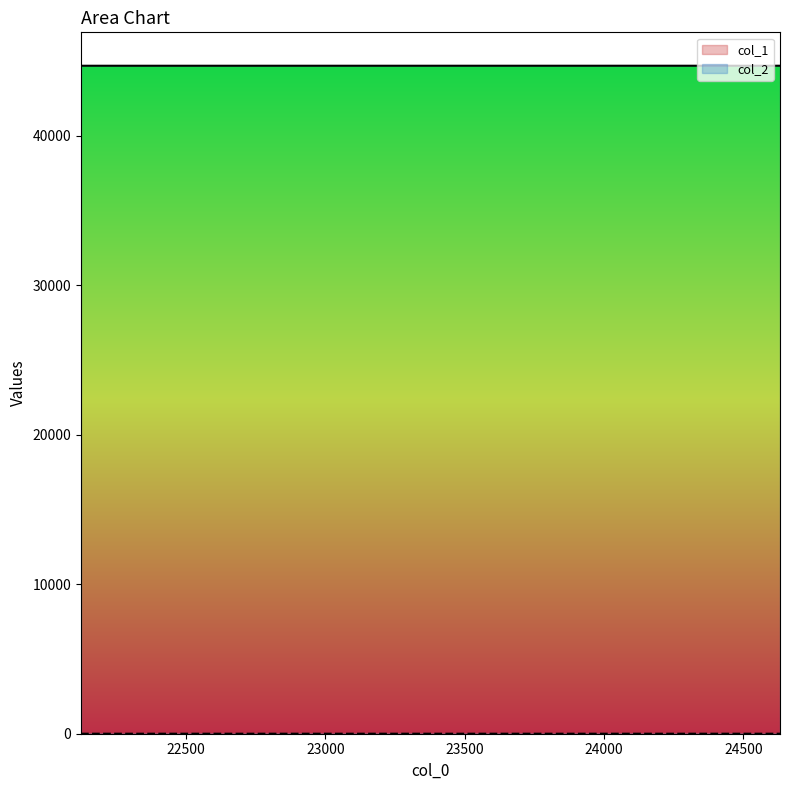

Which category has the lowest value in the col_1 series?

22124